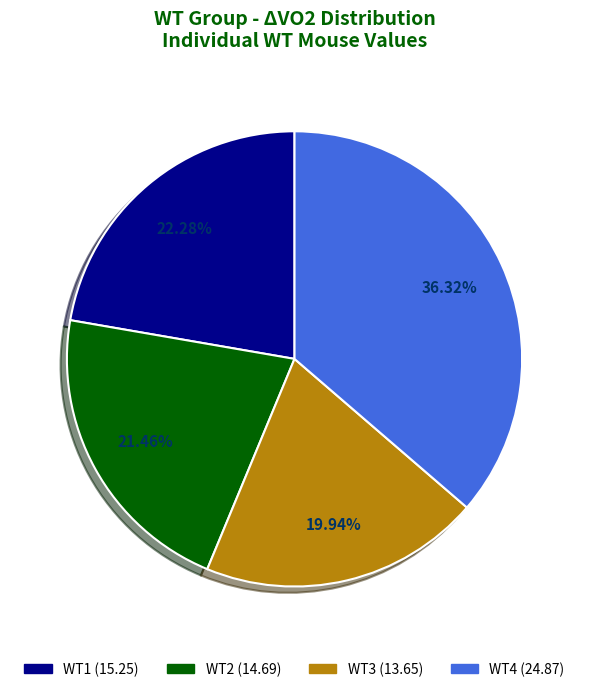

How many segments does this pie chart have?

4